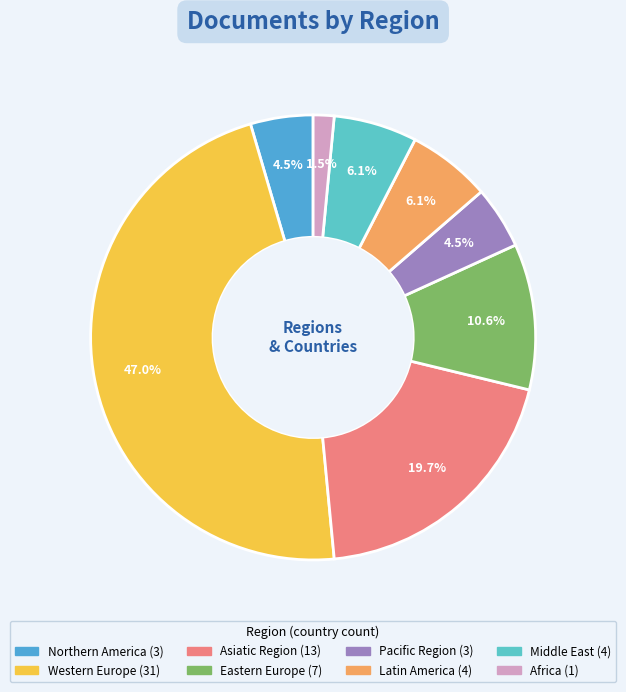

How many slices are in this pie chart?

8